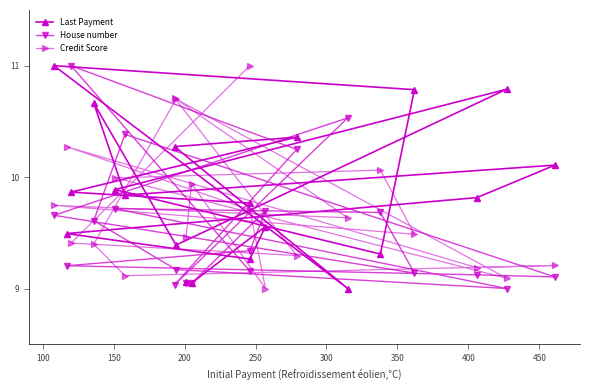

Where is the first local maximum for Last Payment?

150